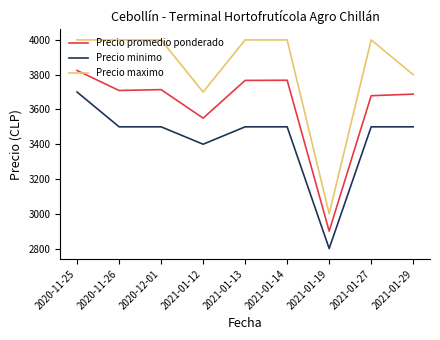

True or false: Precio maximo and Precio promedio ponderado intersect in this chart.

False